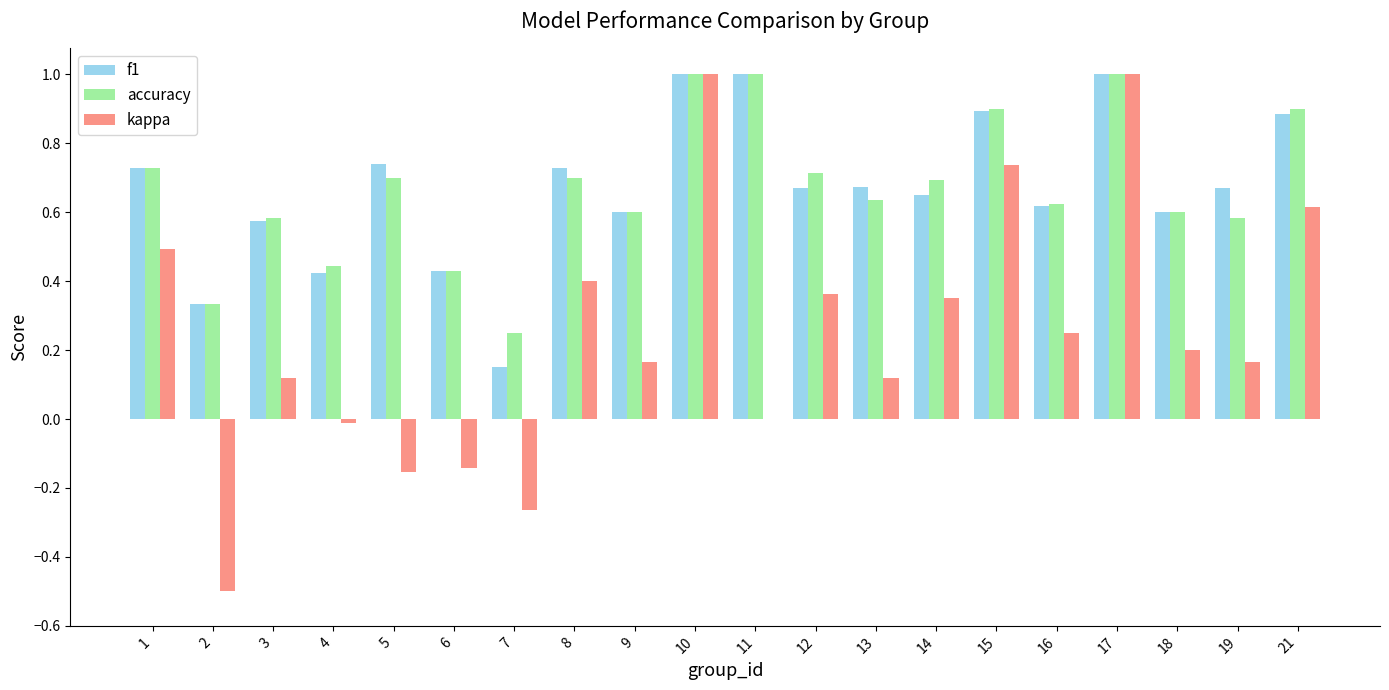

Between 2 and 21, which series saw the biggest shift?

kappa